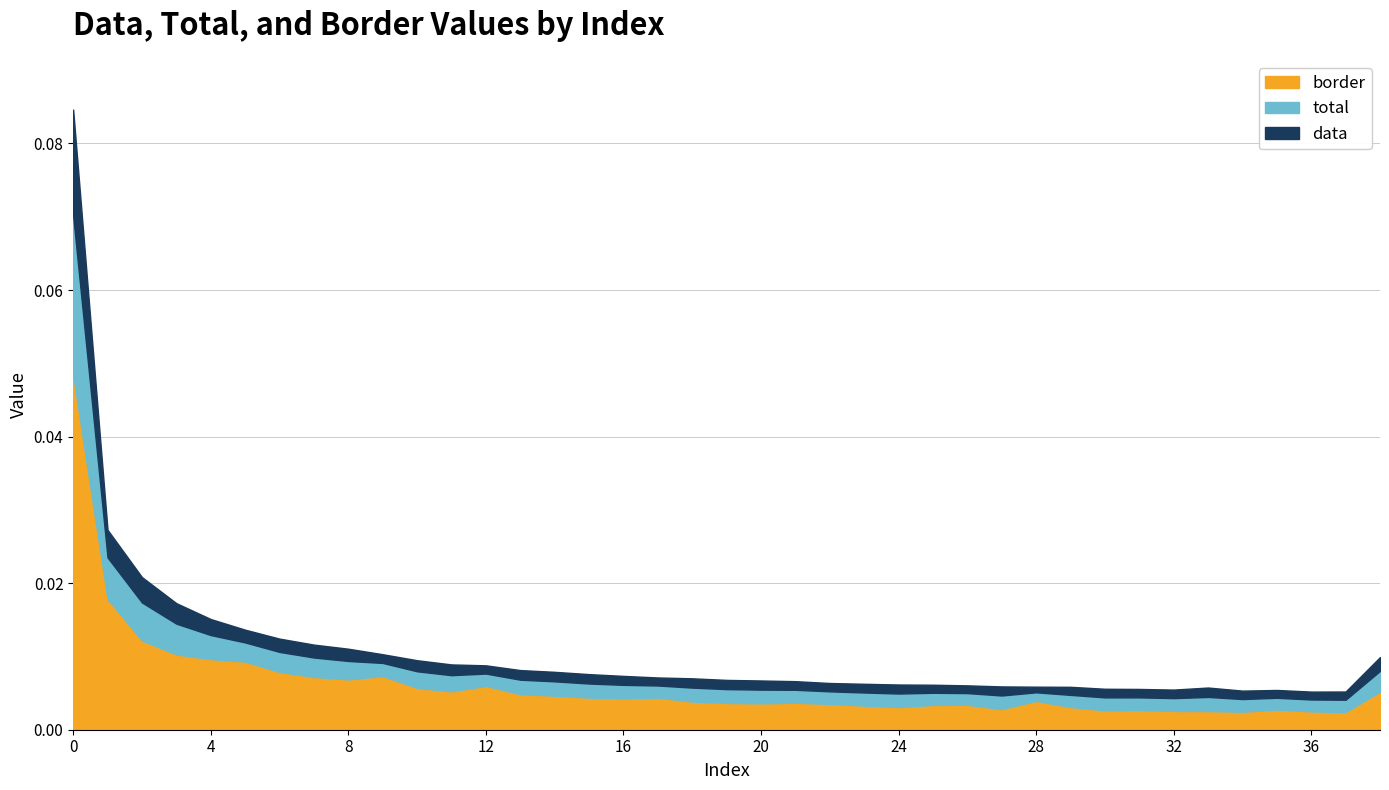

True or false: total has more than 2 points higher than both neighbors.

True